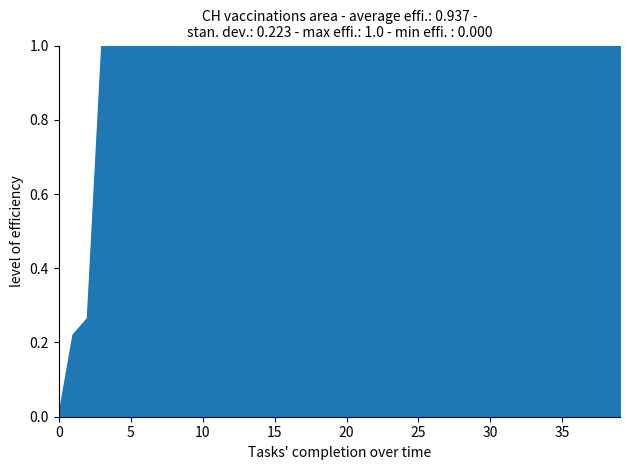

How many positive values are there?

39